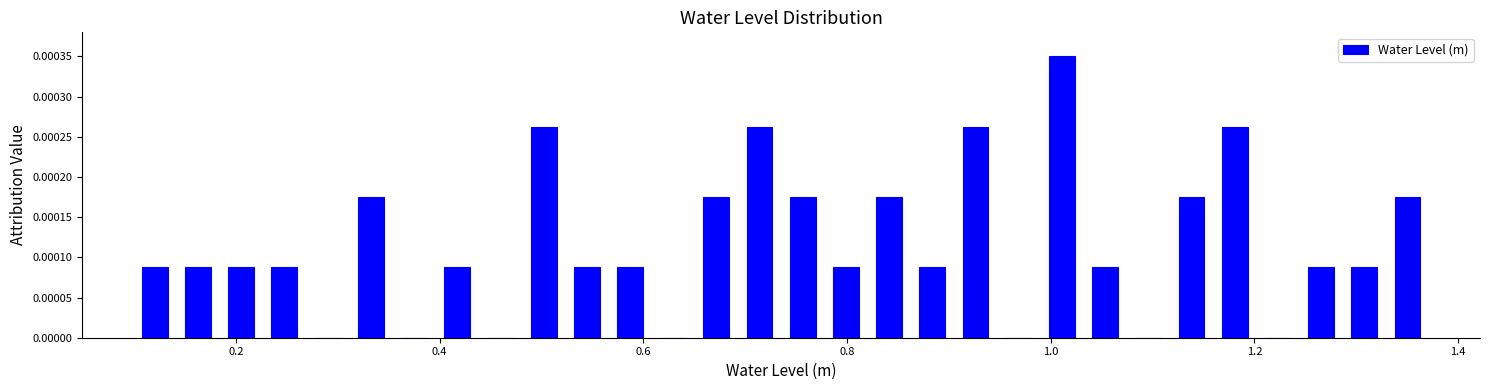

Around what value on the x-axis is the tallest bar? Give the approximate position of its centre, as read against the axis.

1.02